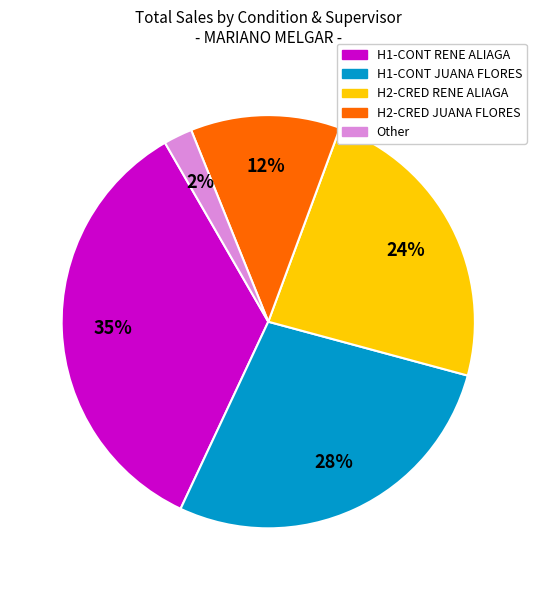

Count the number of slices in the pie.

5